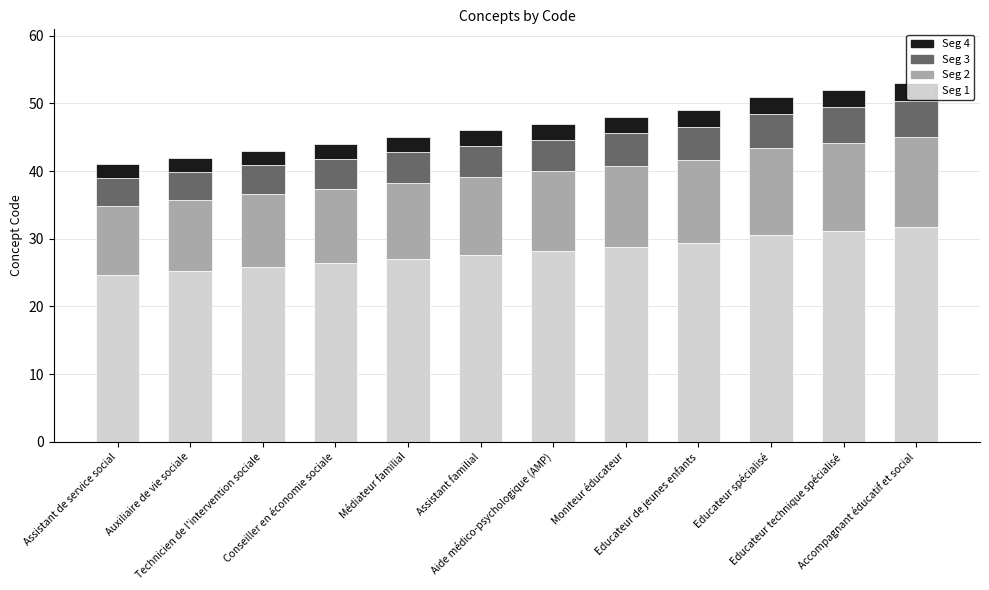

What is the maximum value for Seg 1?

31.8